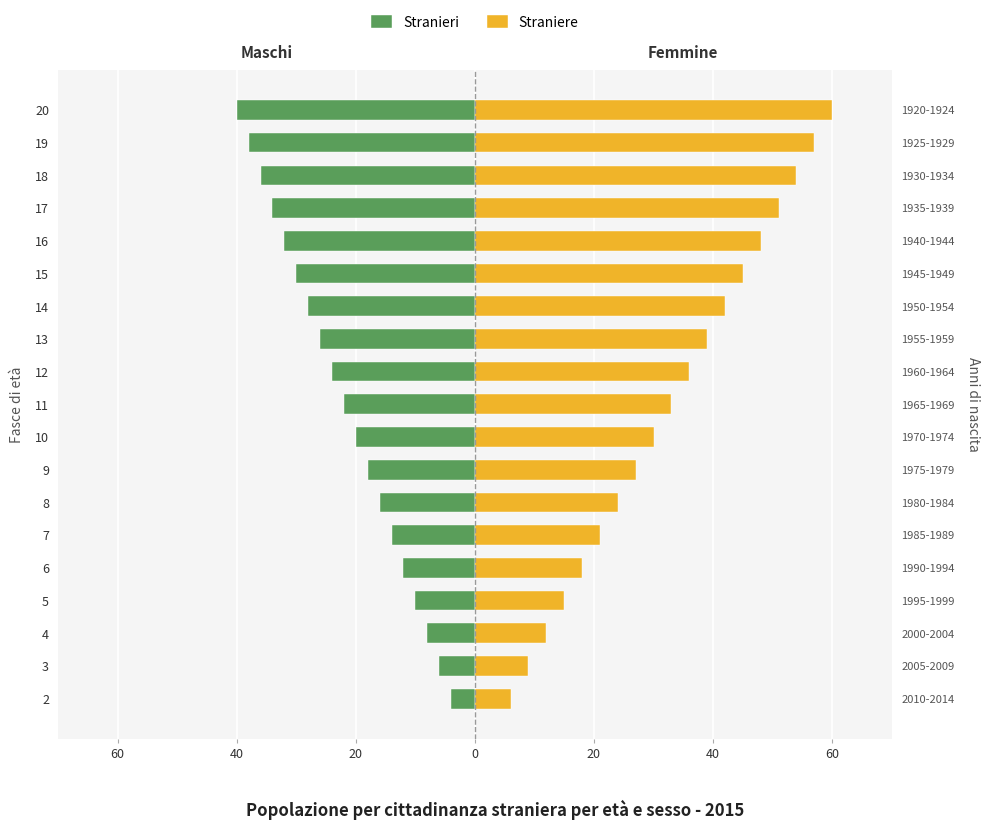

How many values in the Straniere series exceed 33?

9